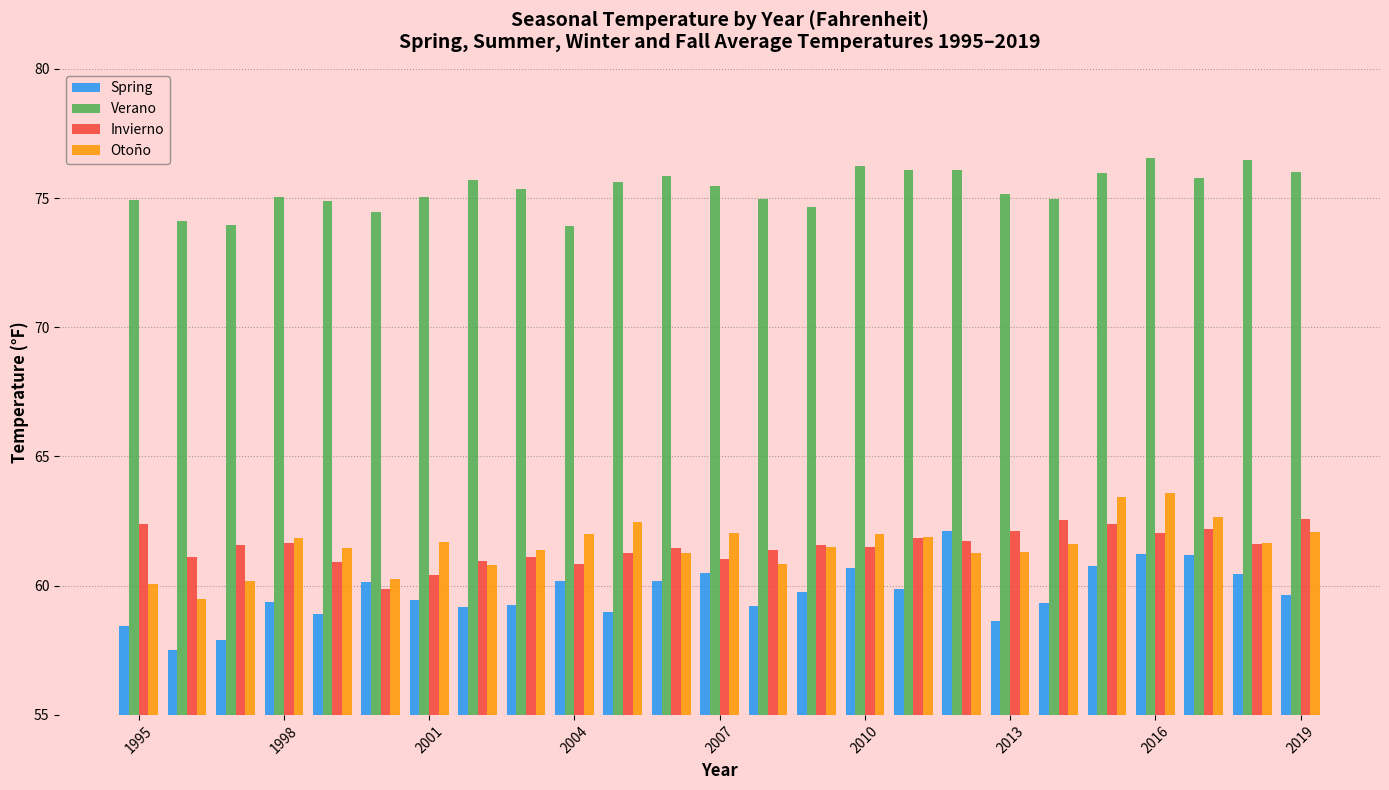

What is the difference between the maximum and minimum values in the Invierno series?

2.7